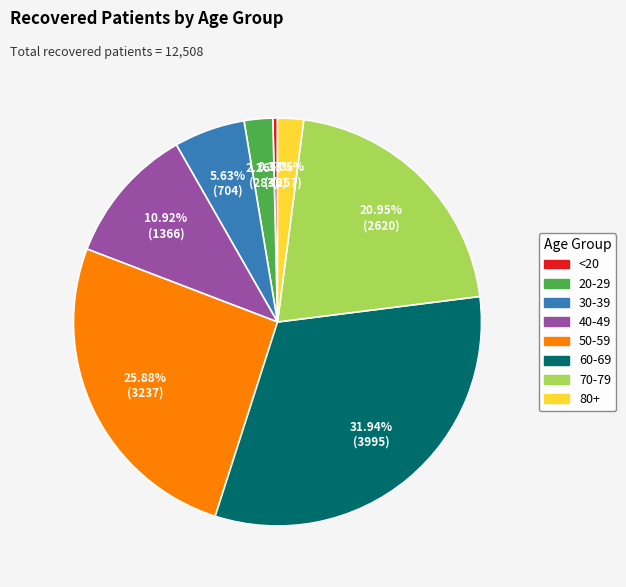

Is there a majority slice in this chart?

No